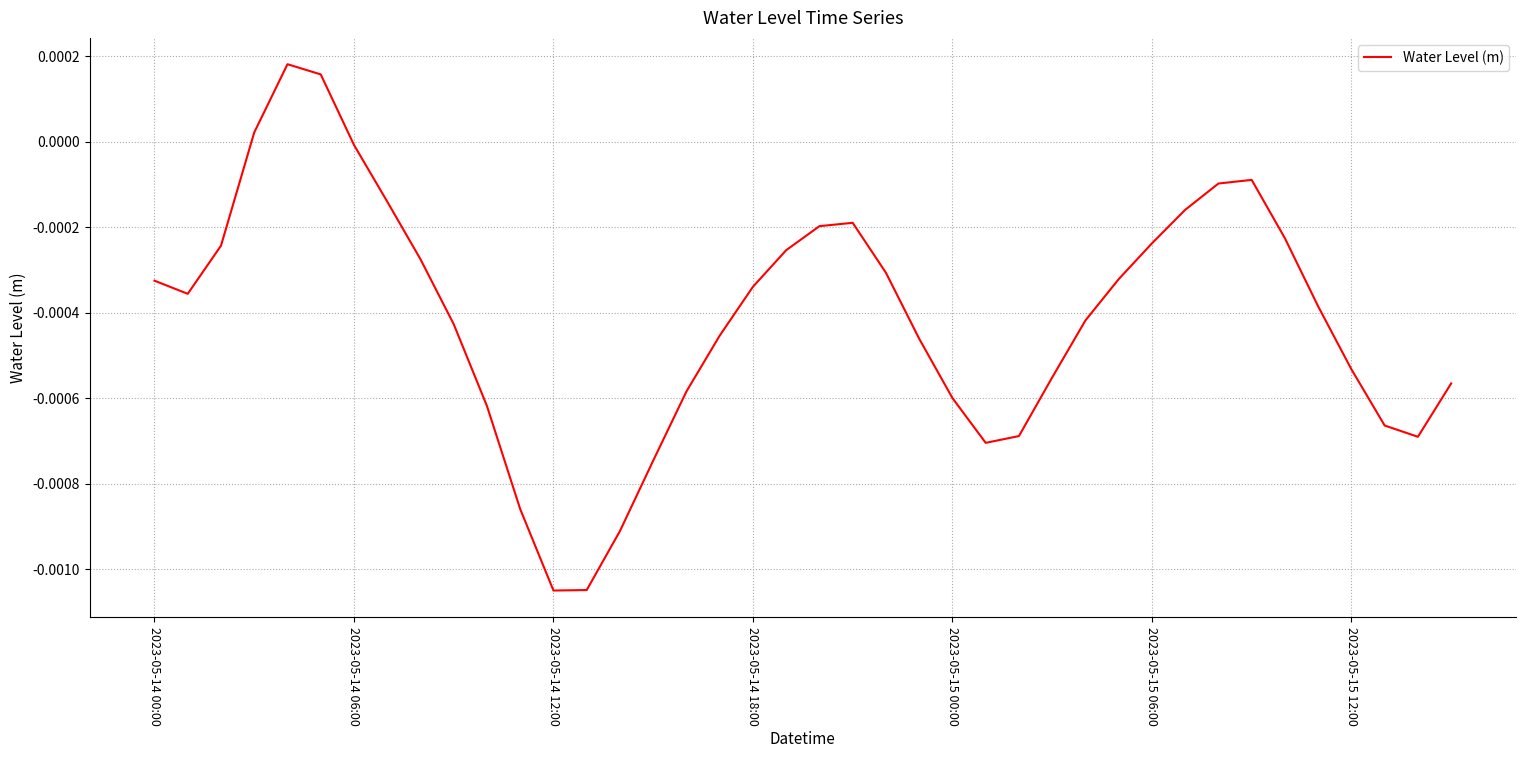

Is it true that the value at 2023-05-14 06:00 is -0.0?

True